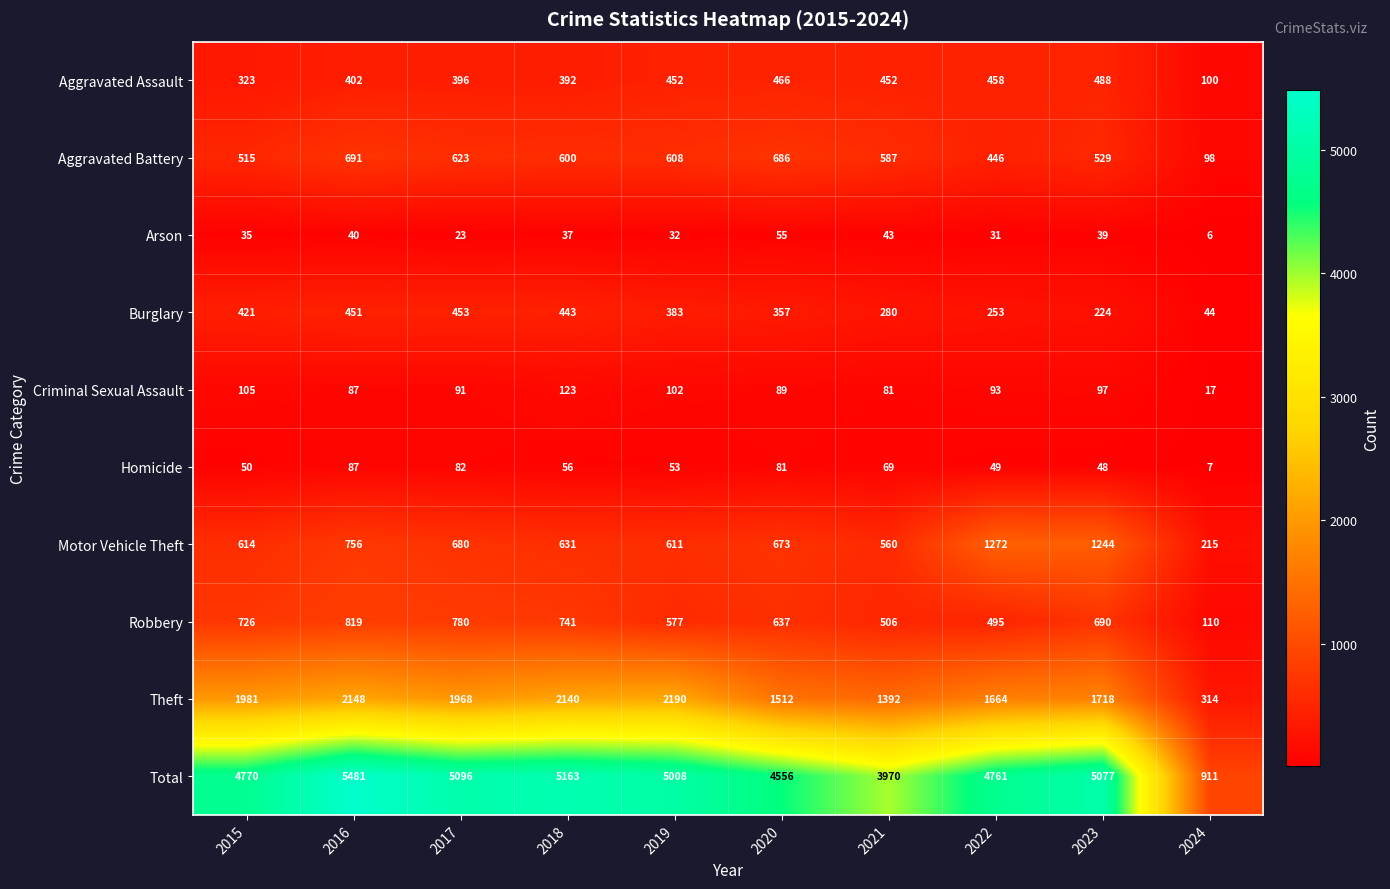

What is the difference between the maximum and minimum values in the Aggravated Assault series?

388